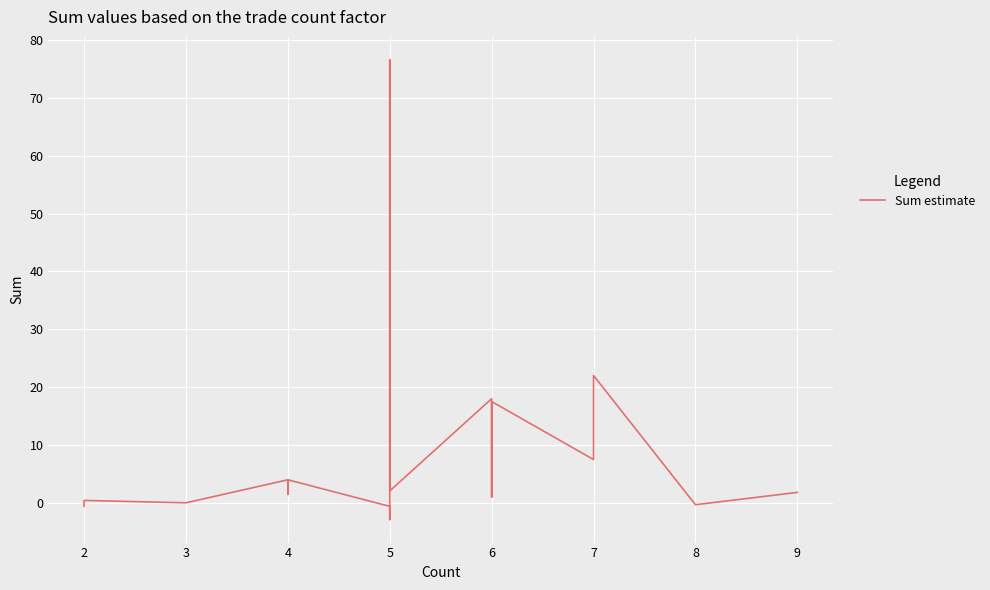

Count the number of categories in the chart.

18